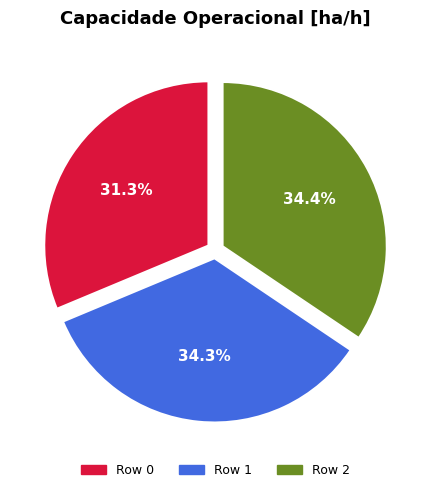

To the nearest percent, what is the difference between the largest and smallest slice percentages?

3%